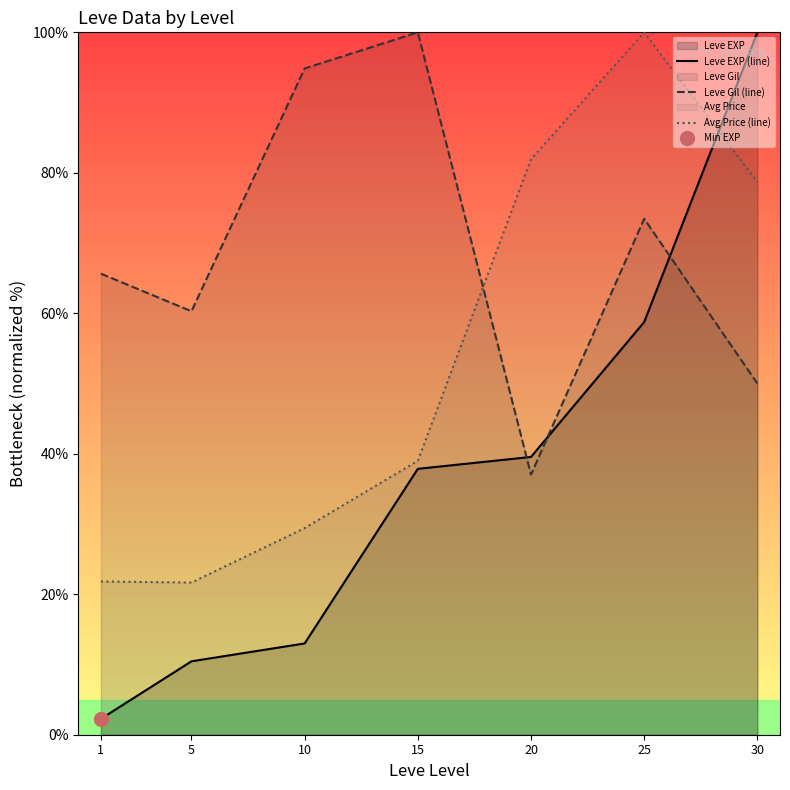

What is the minimum value for Leve Gil (line)?

37.0